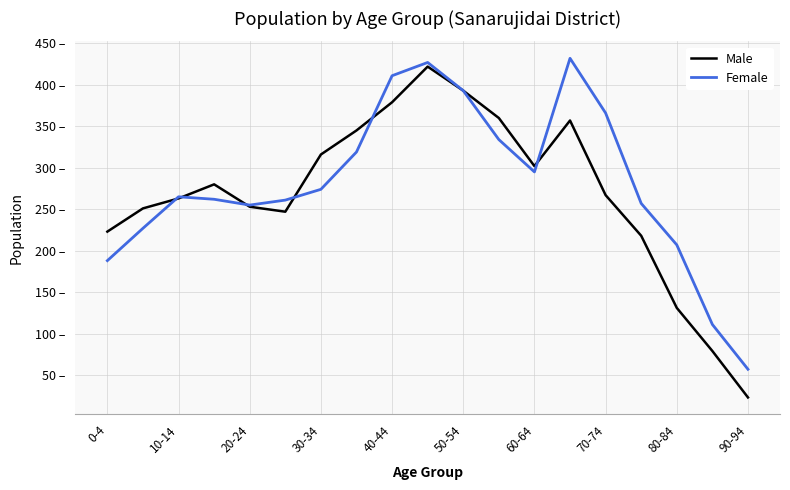

Is this an area chart (filled region under the line)?

No